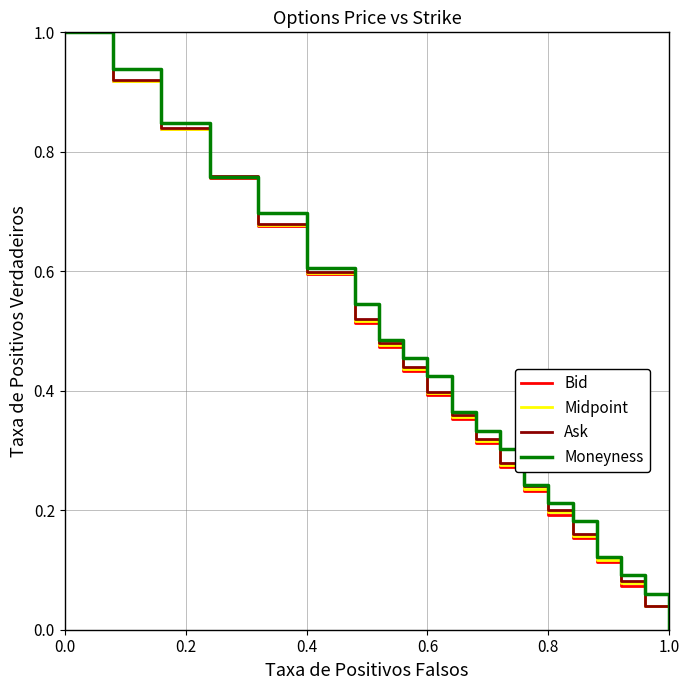

What is the greatest value displayed?

1.0